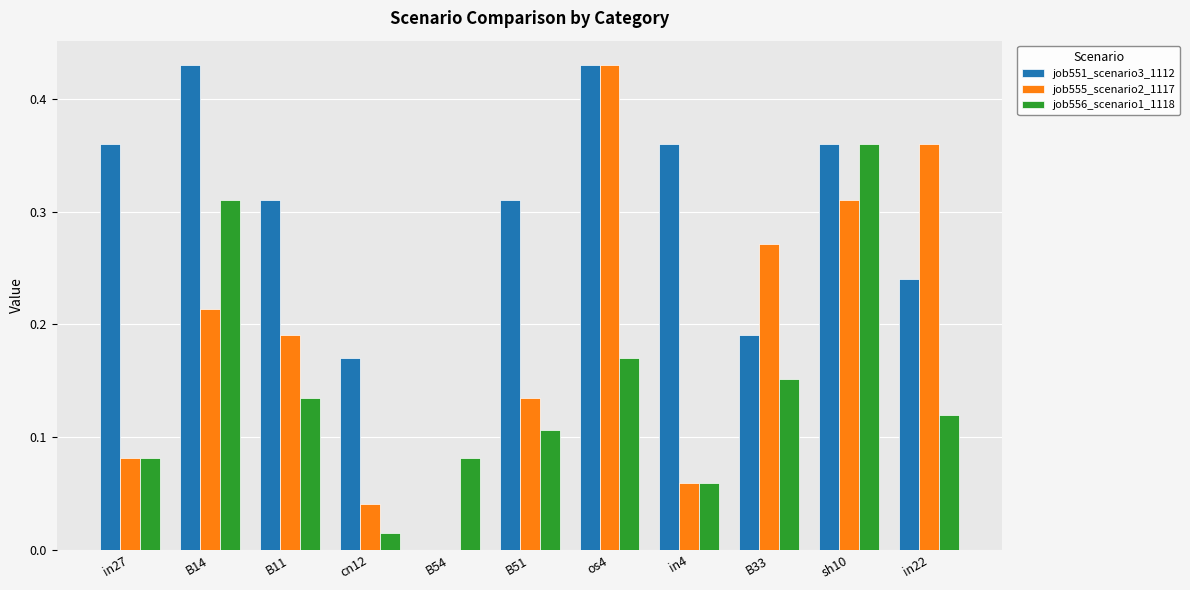

The value of job555_scenario2_1117 at cn12 is 0.0. True or false?

True